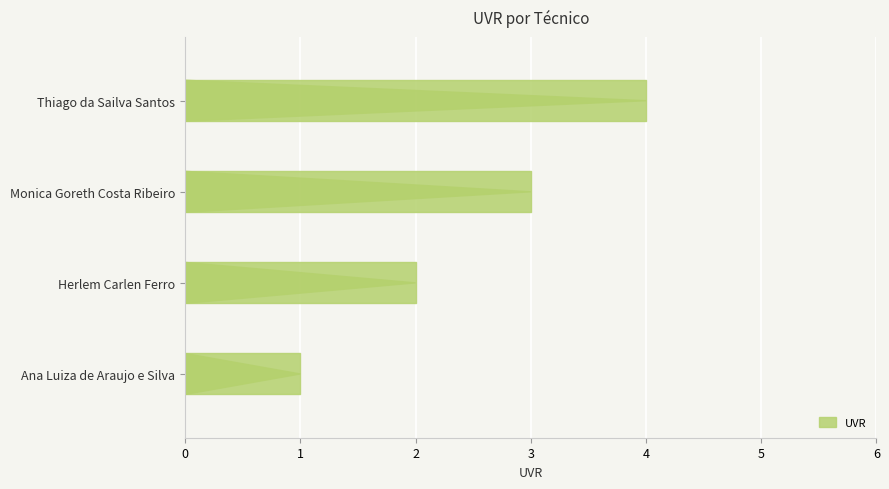

The value at Herlem Carlen Ferro is 3. True or false?

False